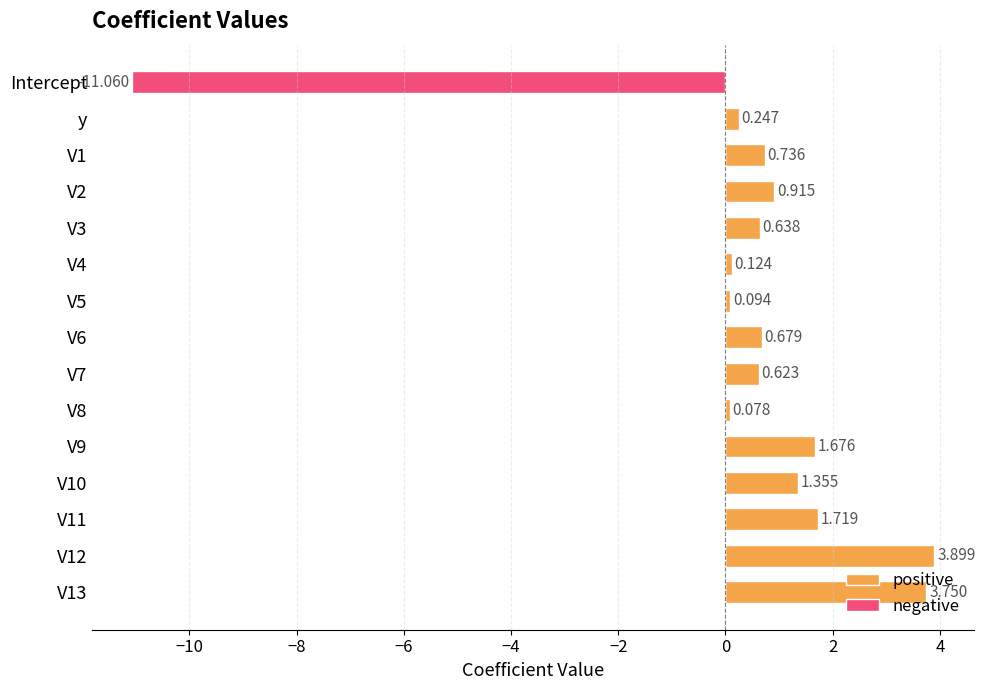

What is the minimum value shown in the chart?

-11.1